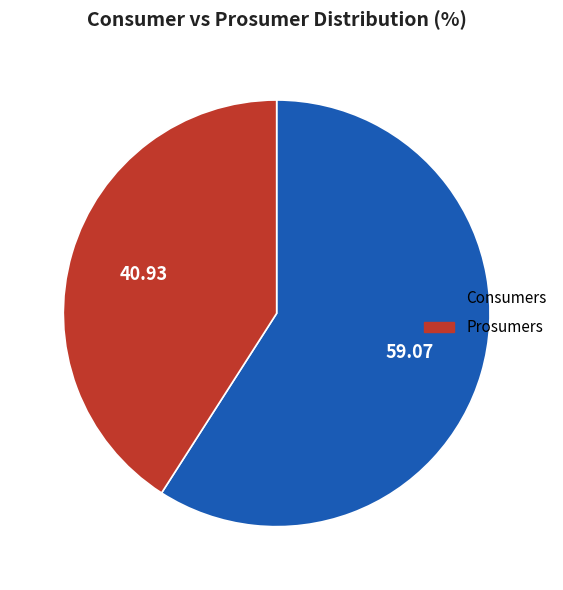

Is Consumers the majority of the pie?

Yes